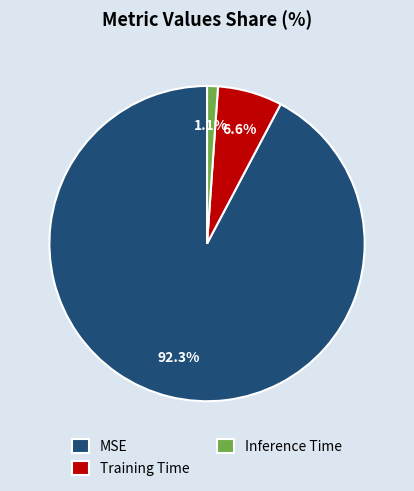

Rank the categories by value from lowest to highest.

Inference Time, Training Time, MSE